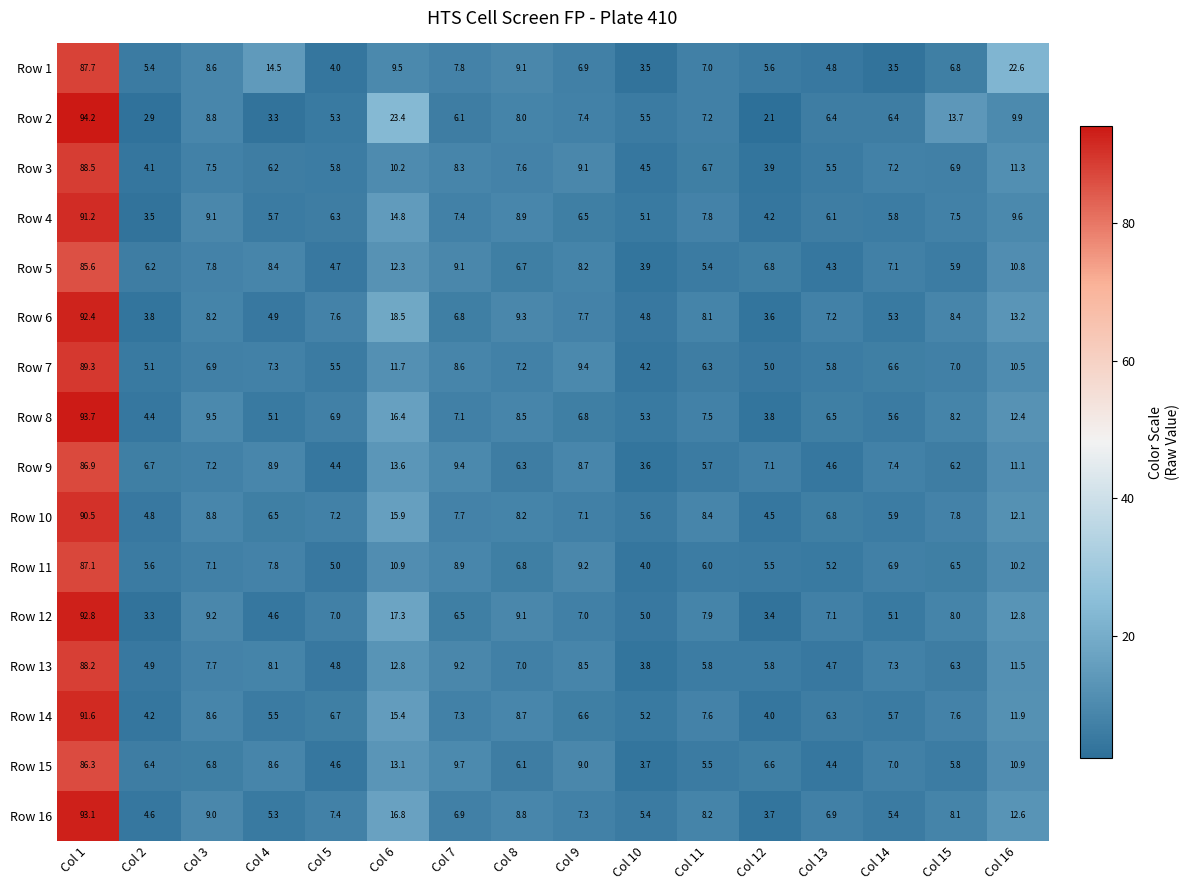

What is the average value of the Row 4 series?

12.5